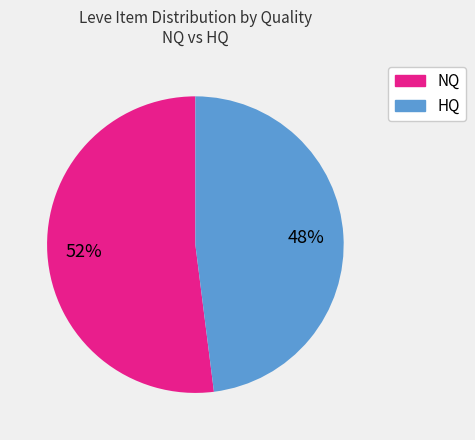

To the nearest percent, what is the difference between the largest and smallest slice percentages?

4%